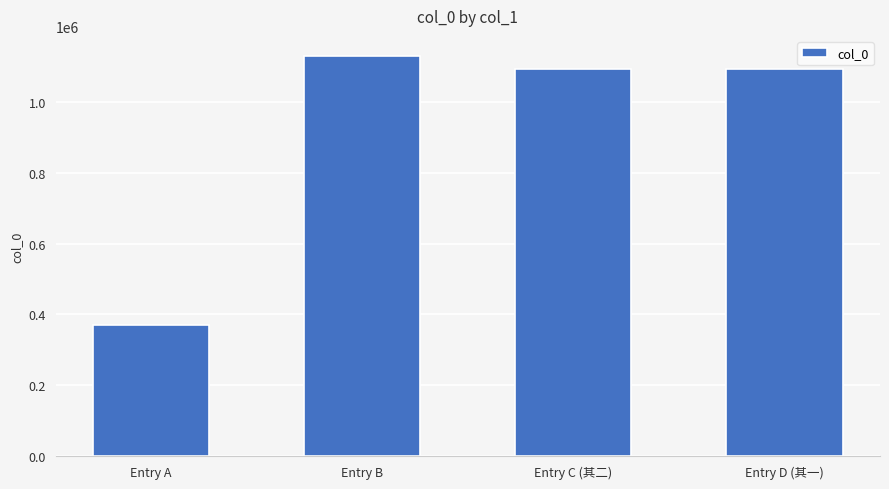

Which category has the lowest value across all series?

Entry A